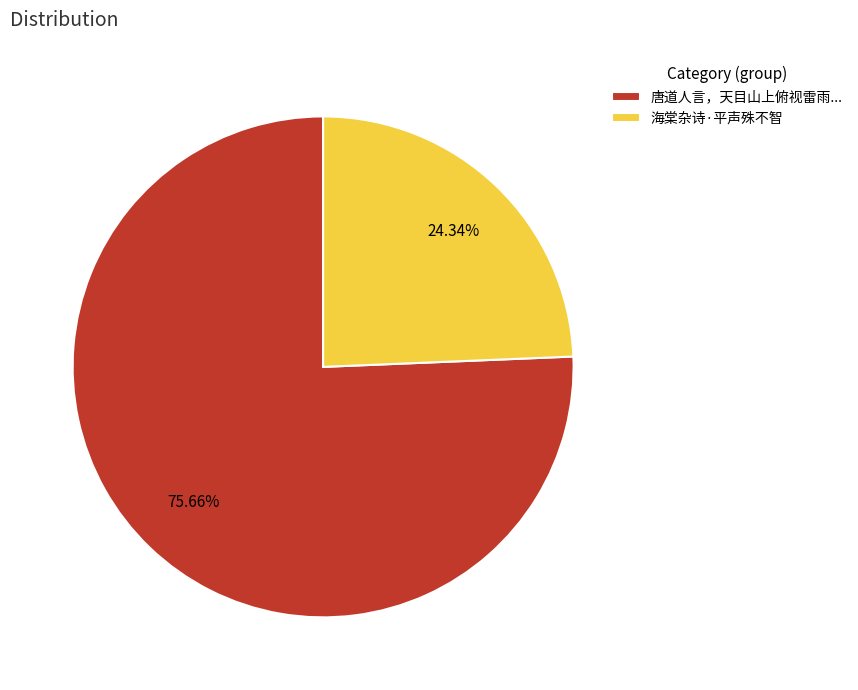

Is it true that 海棠杂诗·平声殊不智 is 24% of the pie?

True